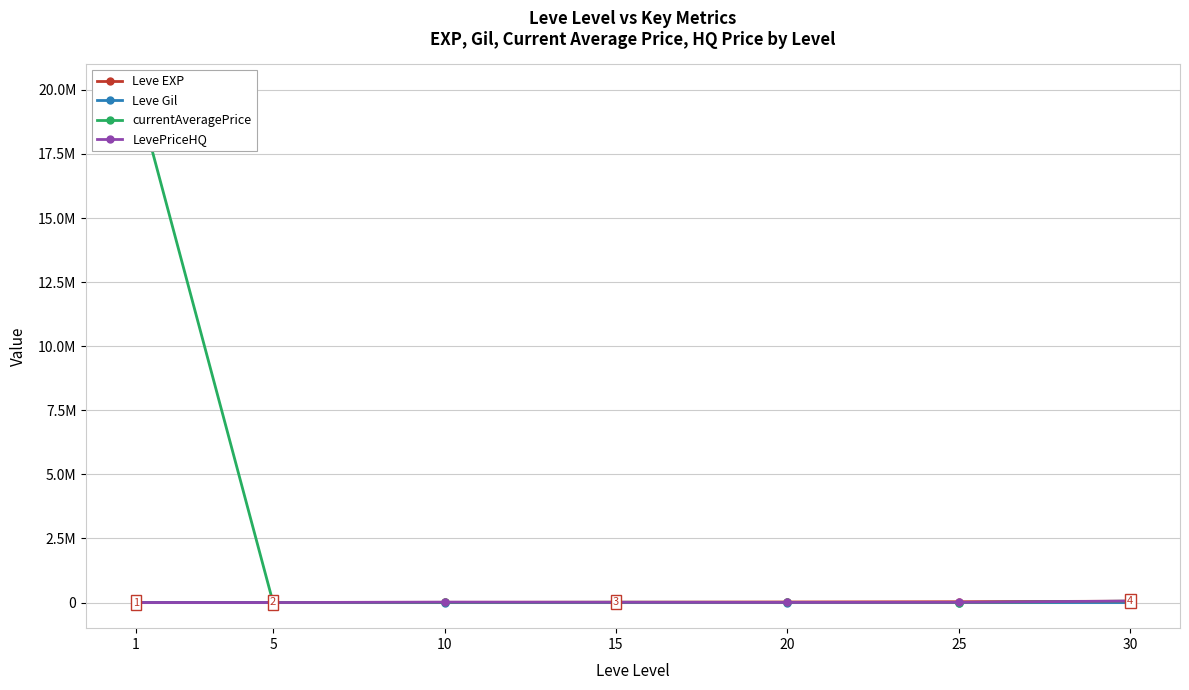

At which label is currentAveragePrice closest to 10000068?

30